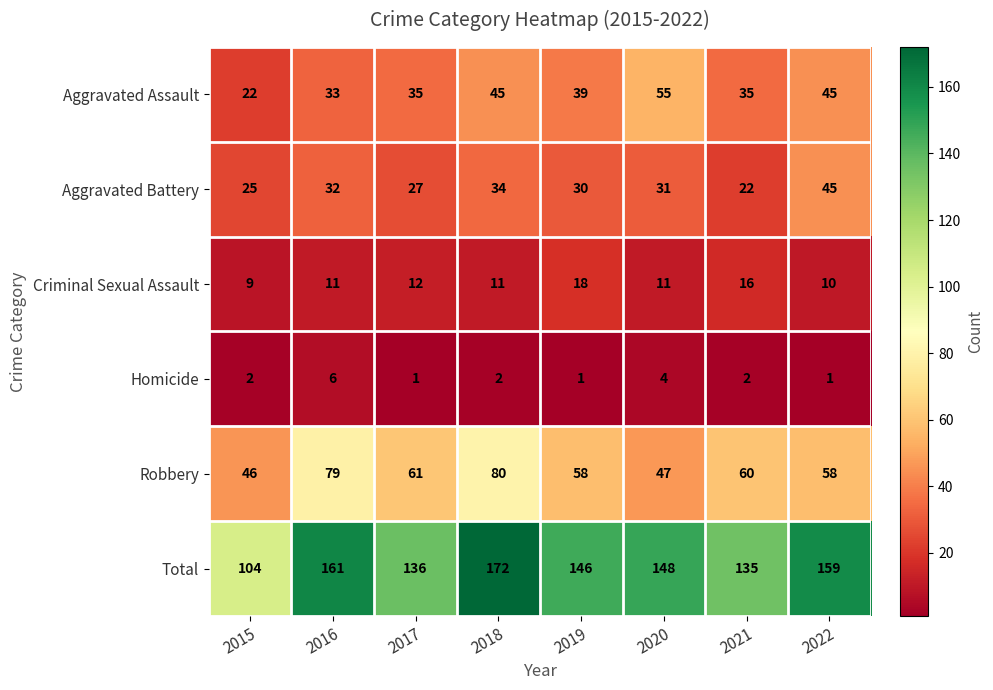

What is the minimum value for Robbery?

46